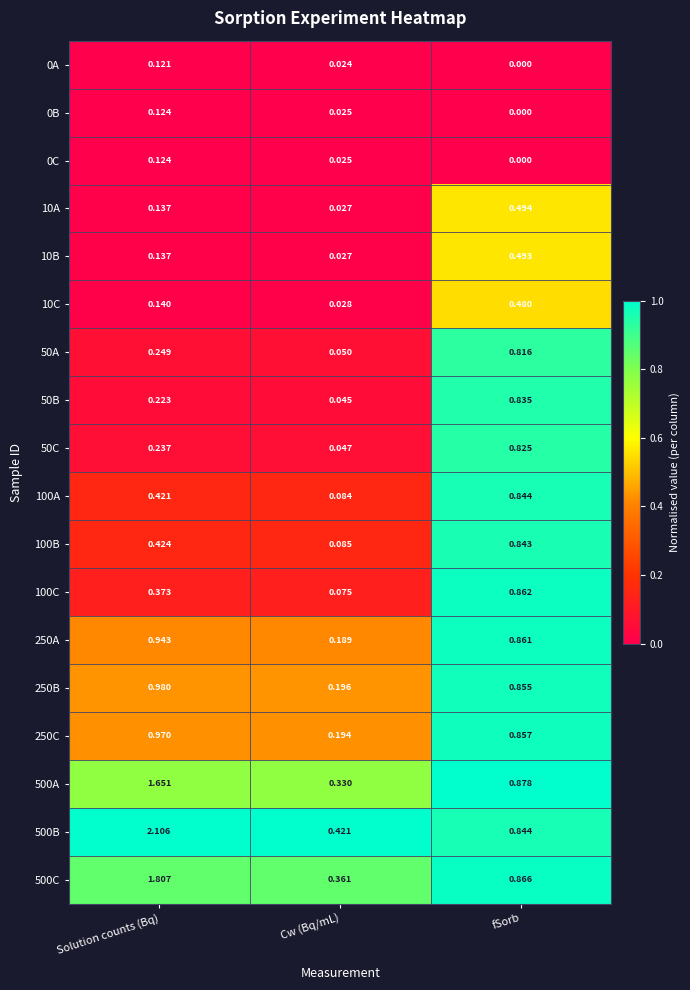

Which series has the largest total across all categories?

500B